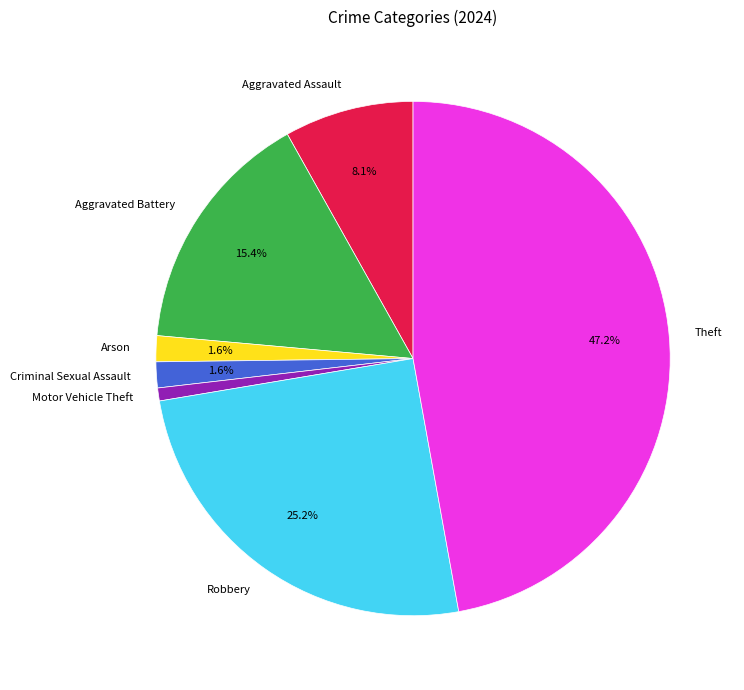

The Aggravated Battery slice represents 23% of the pie. True or false?

False